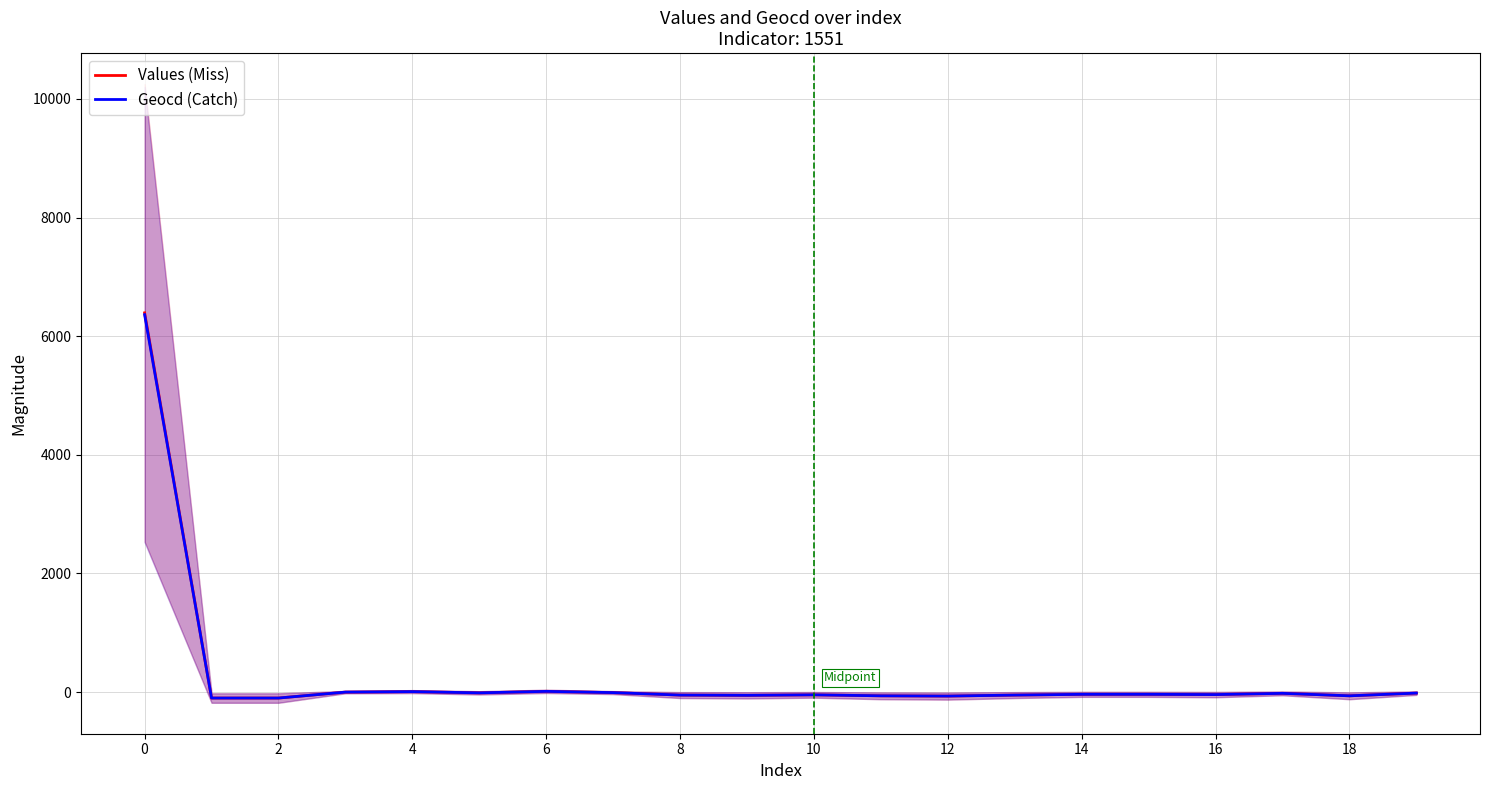

True or false: Values (Miss) has a value of 2706.4 at 0.

False